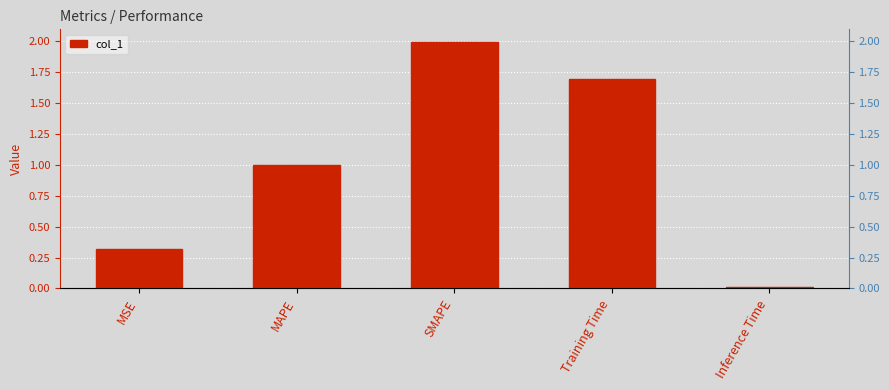

At which category does the chart reach its peak across all series?

SMAPE